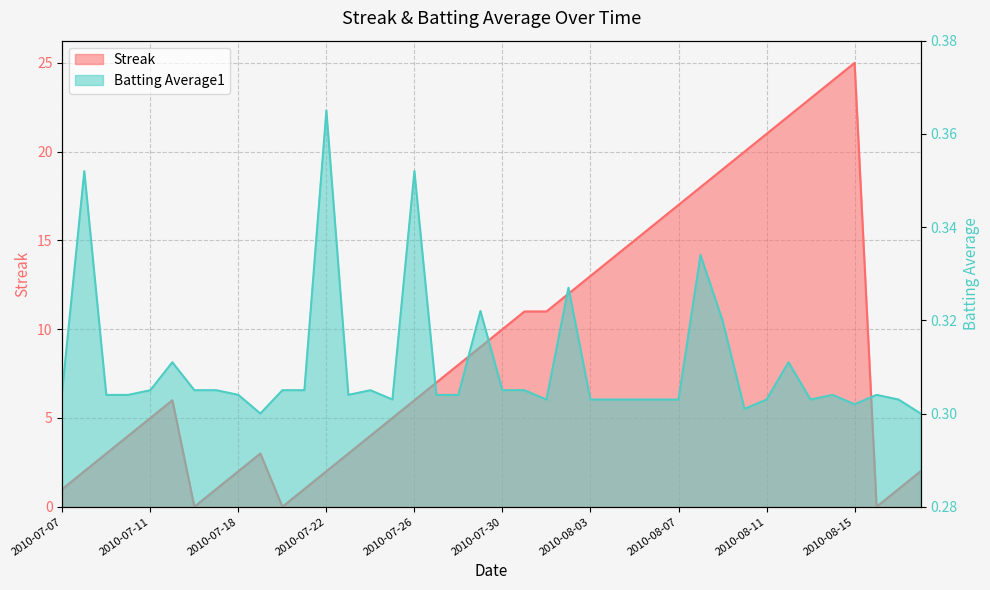

What is the difference between the highest and lowest values at 2010-08-12?

21.7